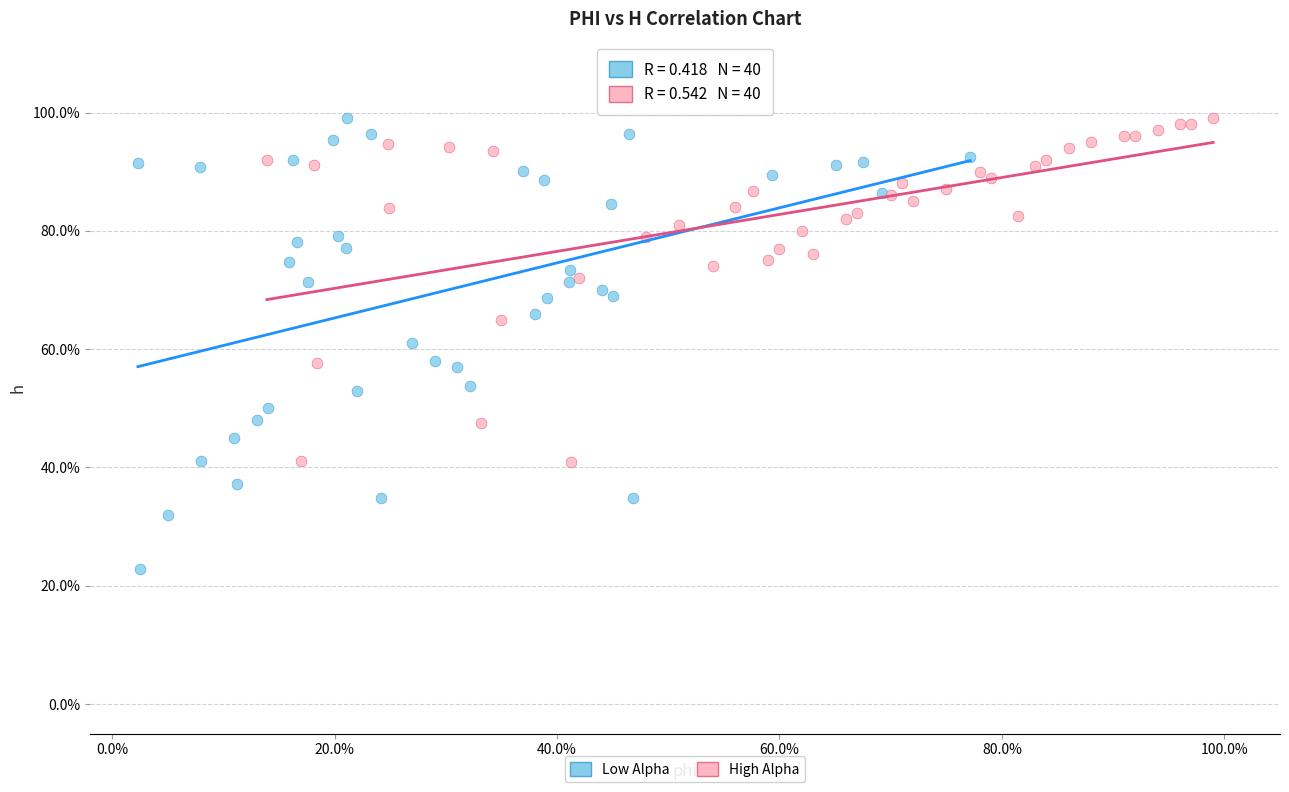

What are all the series names shown in the legend?

Low Alpha, High Alpha